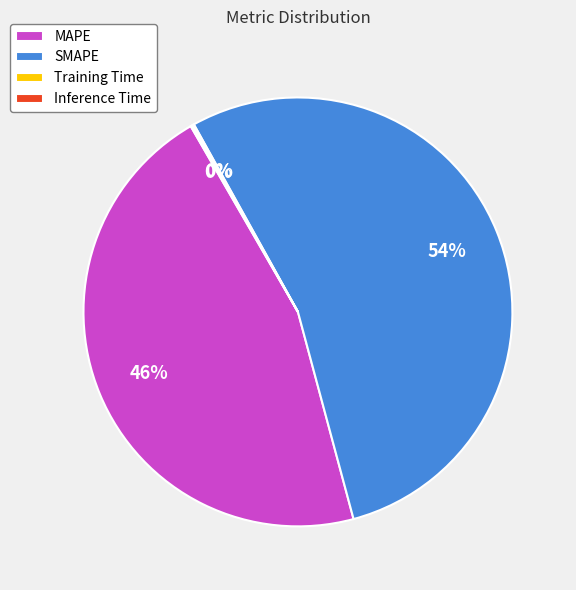

Does MAPE account for over 50% of the chart?

No